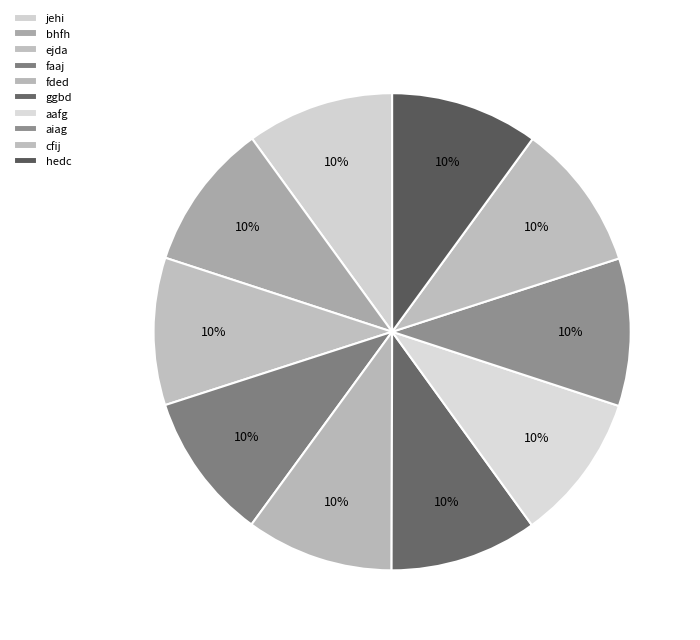

How many segments does this pie chart have?

10